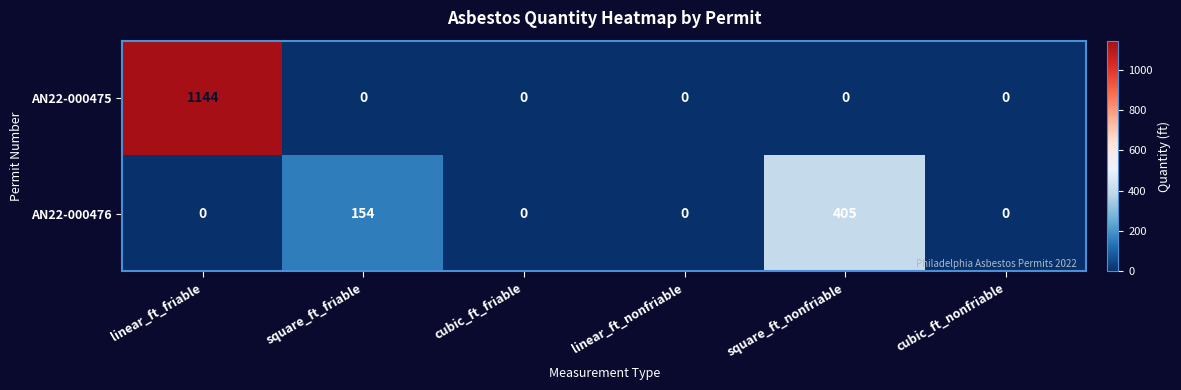

Rank the series by their average value, from highest to lowest.

AN22-000475, AN22-000476